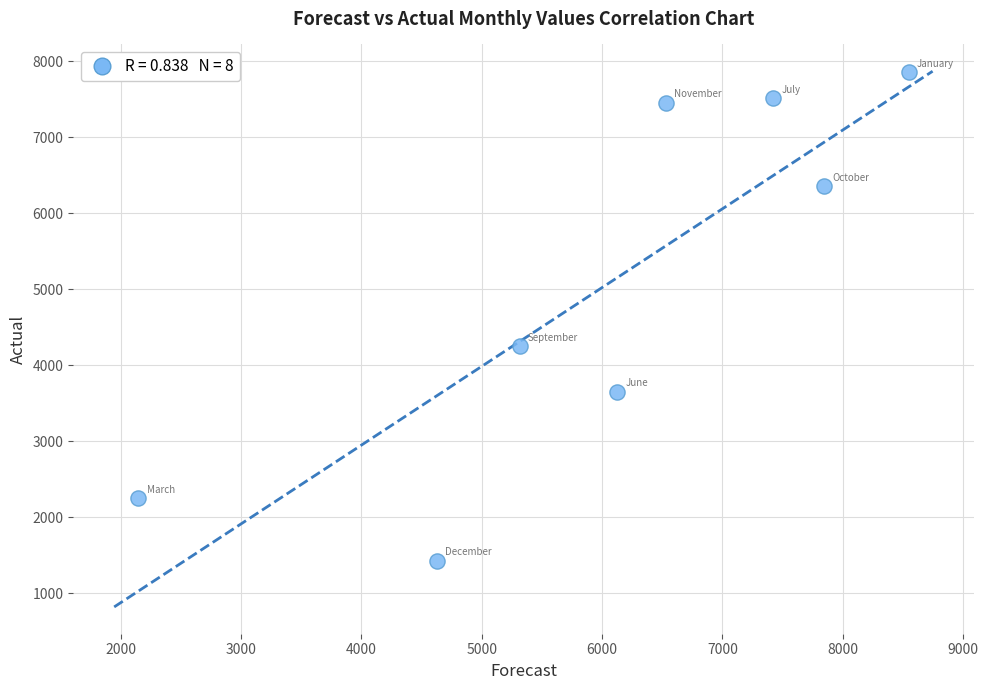

What is the average X value?

6069